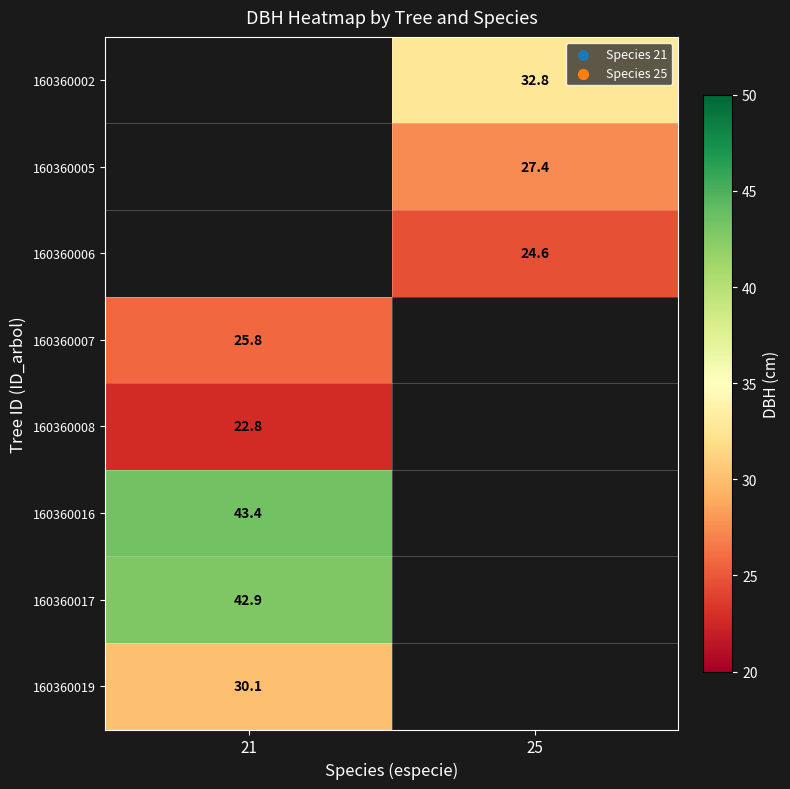

The 160360002 series shows 20.5 at 25. True or false?

False